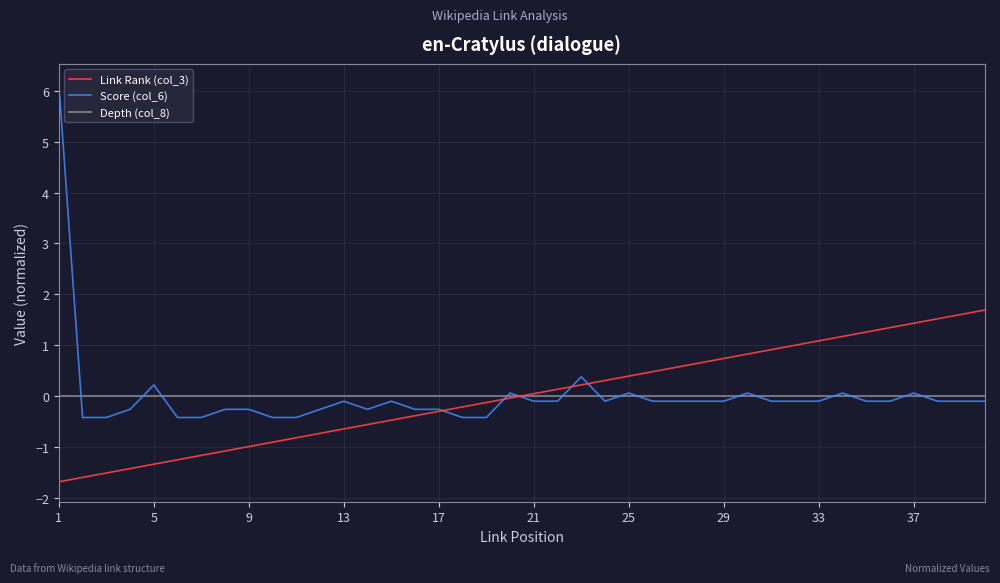

Which series has the widest spread of values?

Score (col_6)